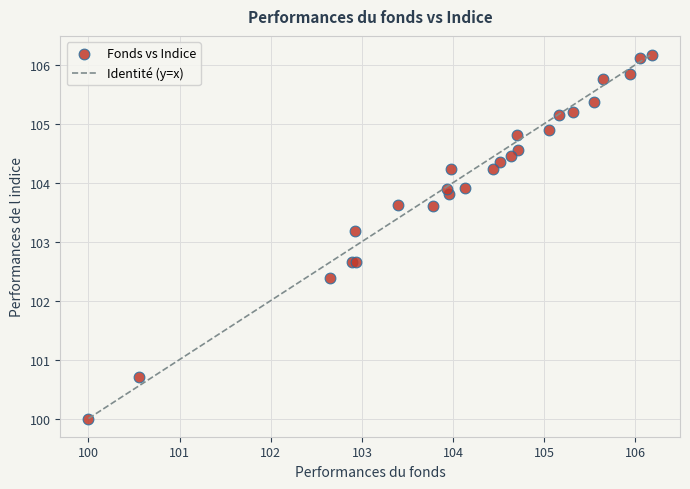

What Y value in the scatter plot is closest to 103?

103.2